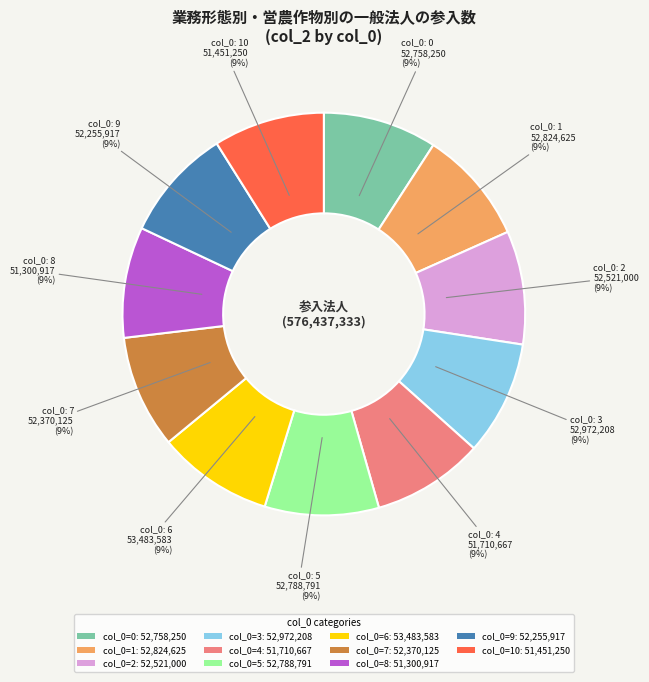

Approximately how many times larger is the value at col_0=5: 52,788,791 compared to col_0=9: 52,255,917?

1.0